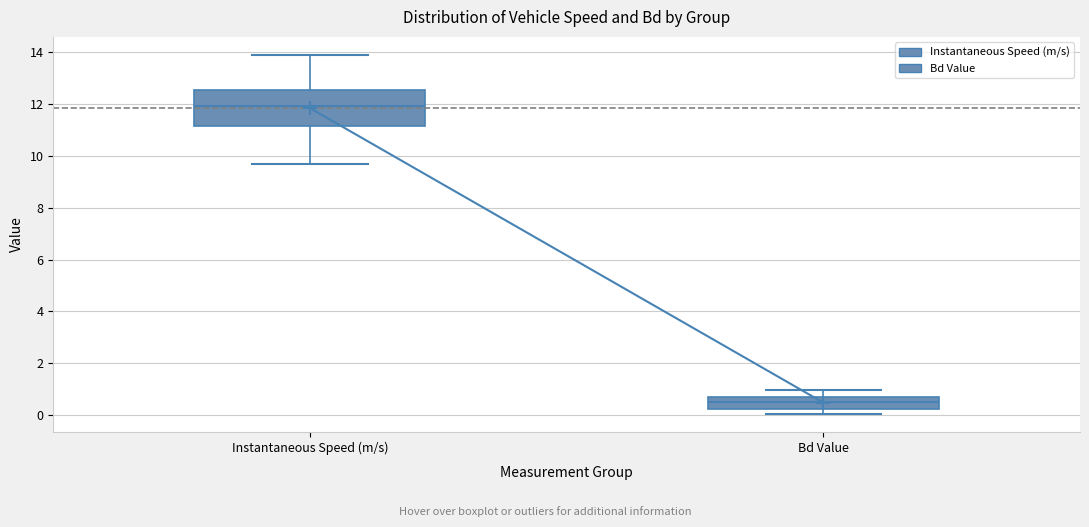

Which box has the highest median line?

Instantaneous Speed (m/s)